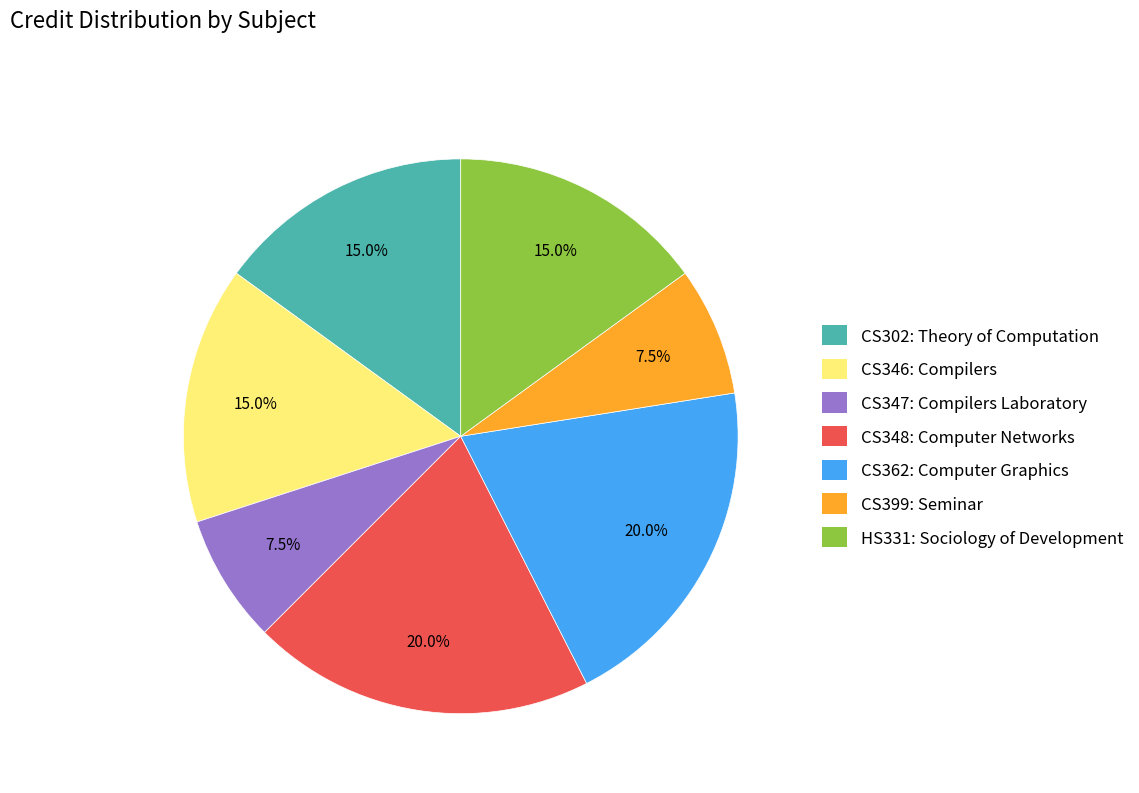

Does any single category account for the majority?

No